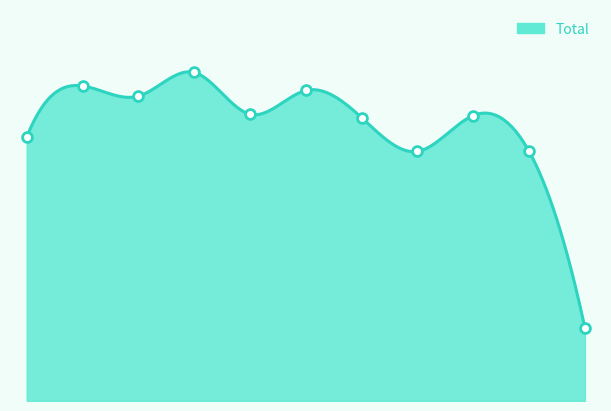

Which has a higher value, 2018 or 2016?

2018